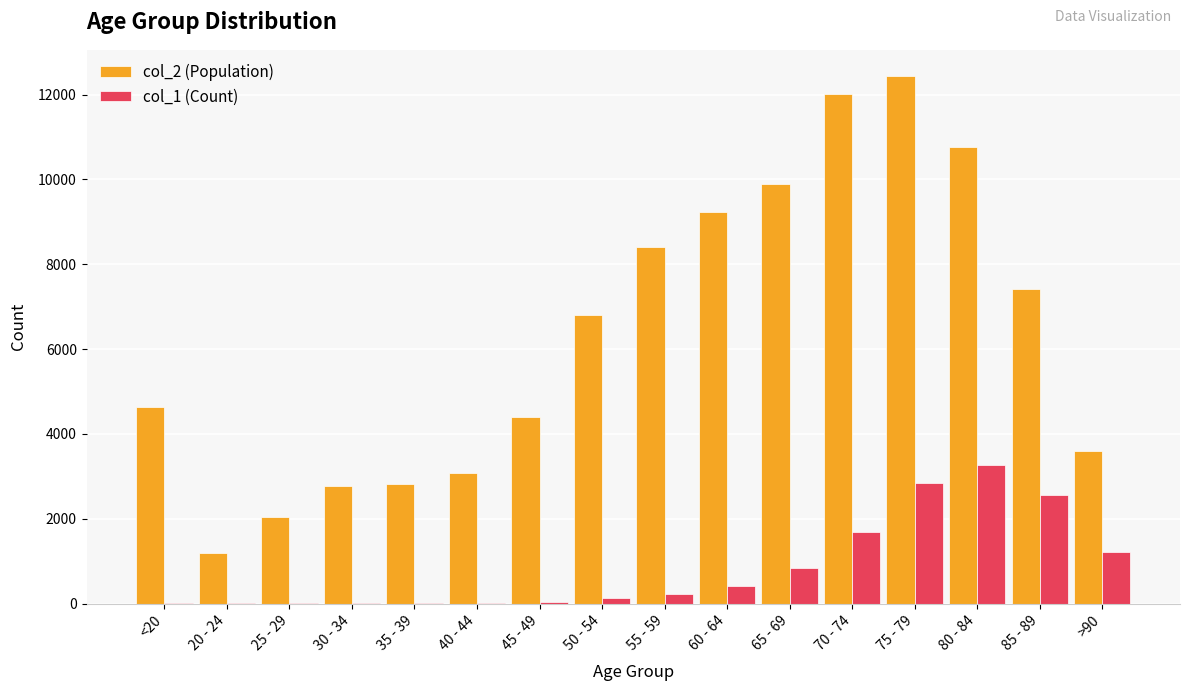

What is the greatest value displayed?

12434